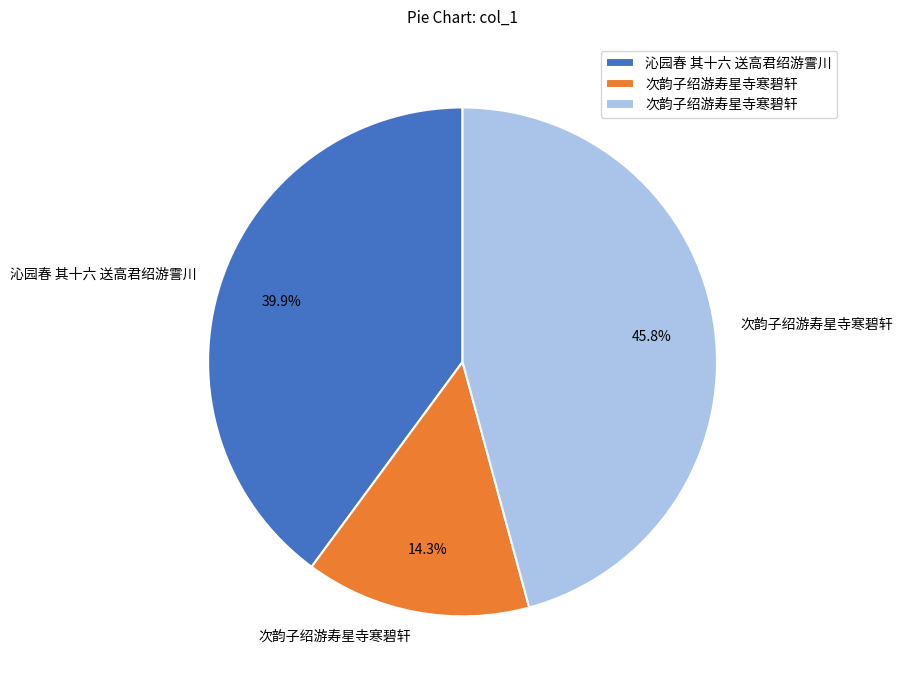

To the nearest percent, what is the difference between the largest and smallest slice percentages?

31%